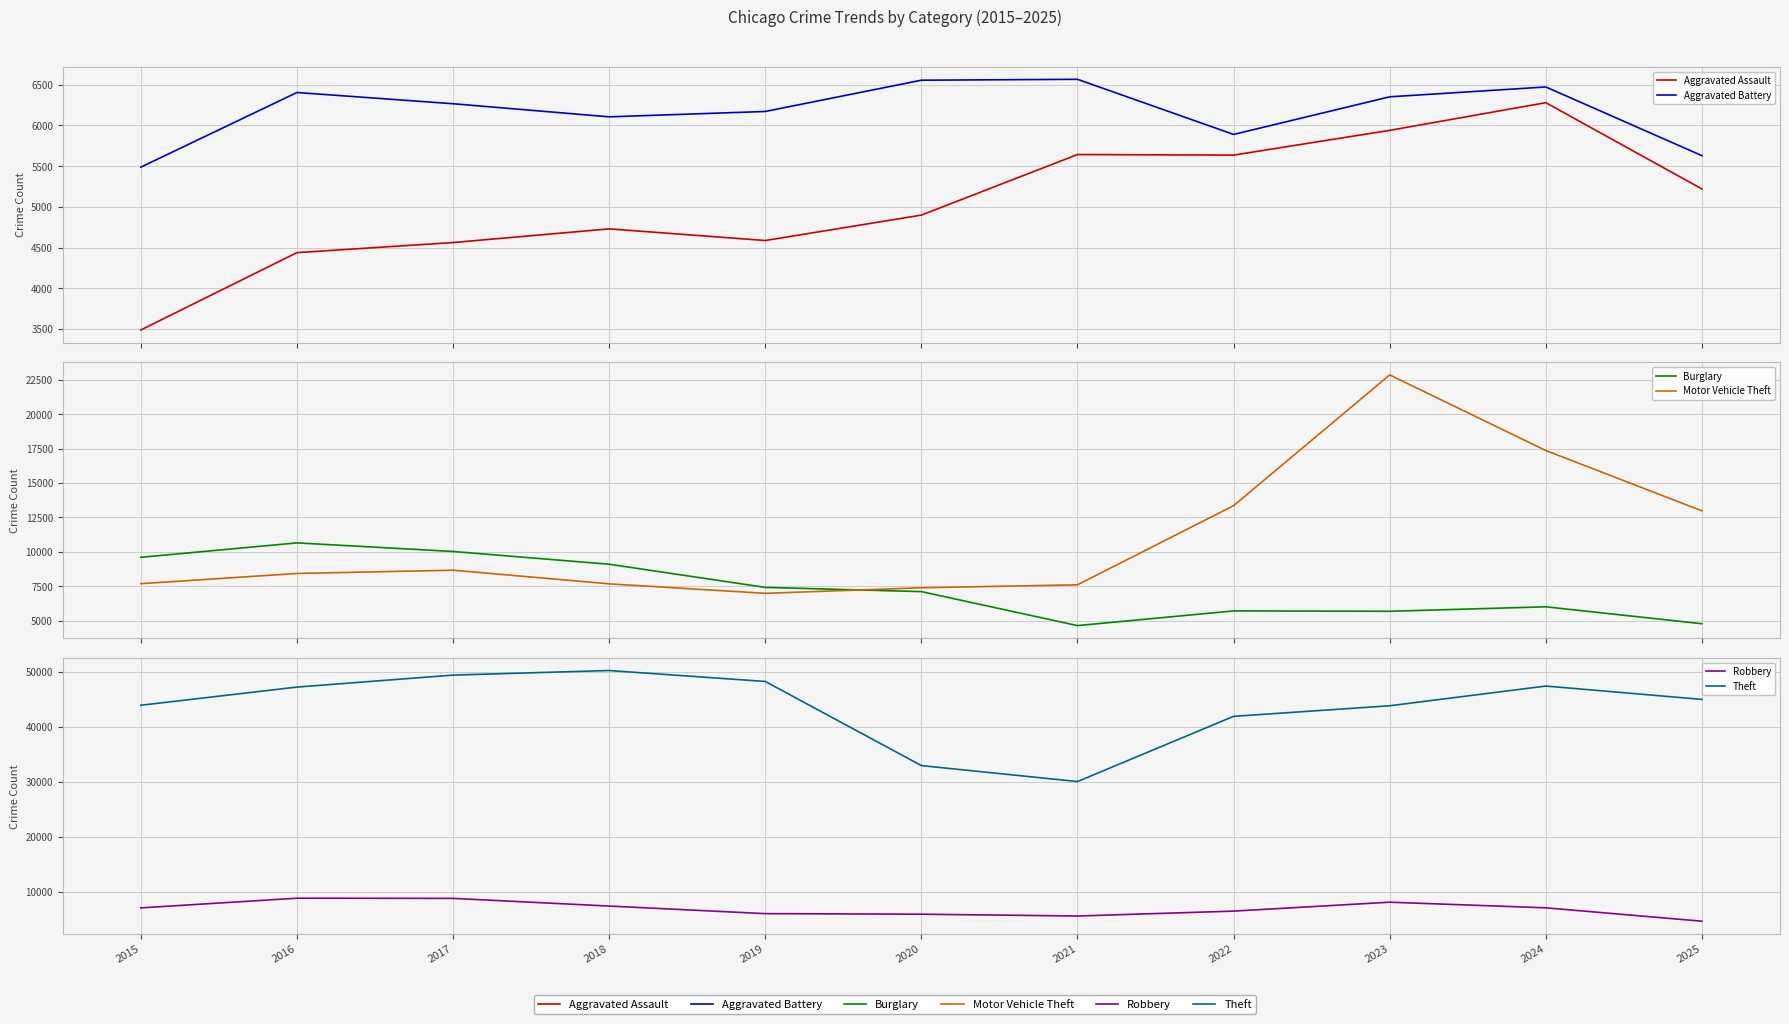

What is the value of the Motor Vehicle Theft point at the 7th from the left?

7599